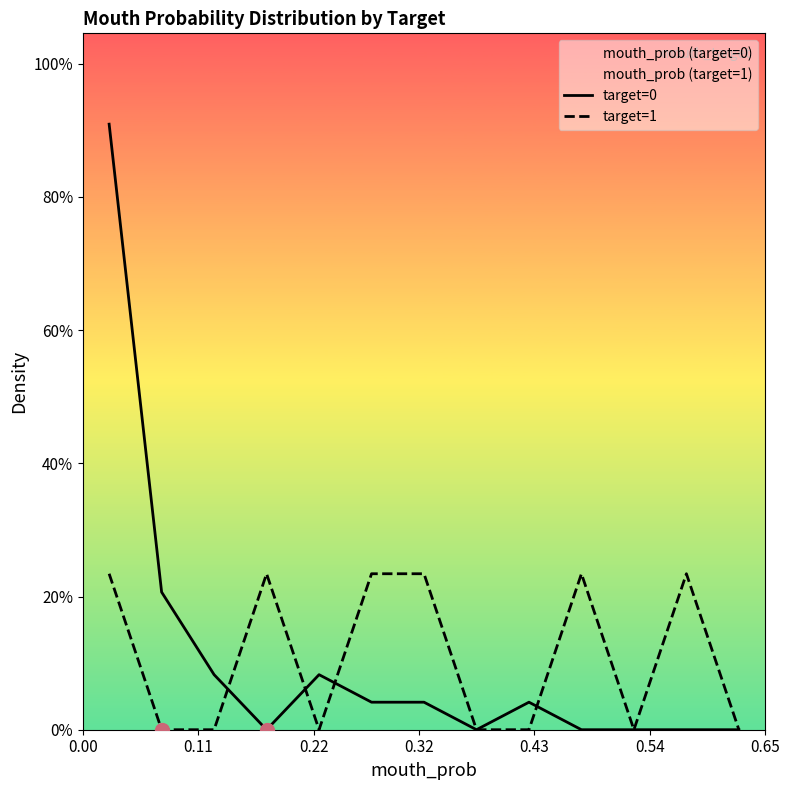

What are all the series names shown in the legend?

target=0, target=1